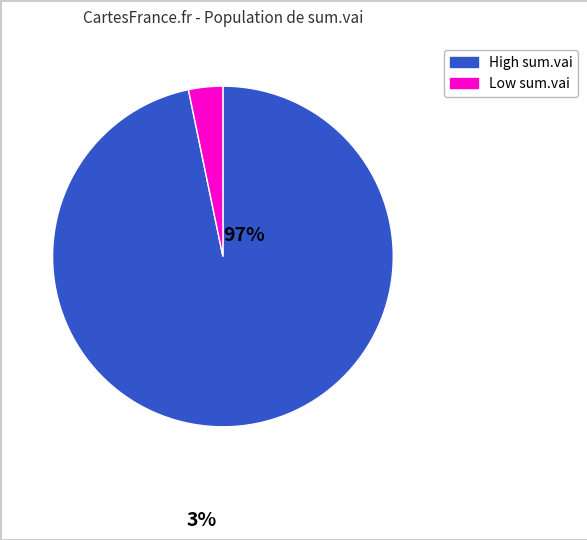

Is there any slice that represents more than half of the pie?

Yes